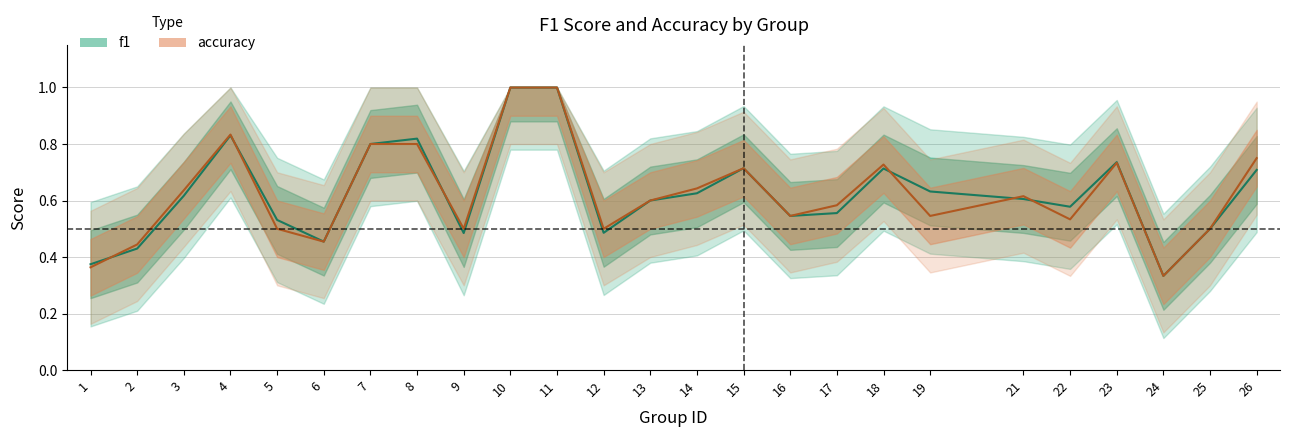

What is the highest value of the accuracy series?

1.0